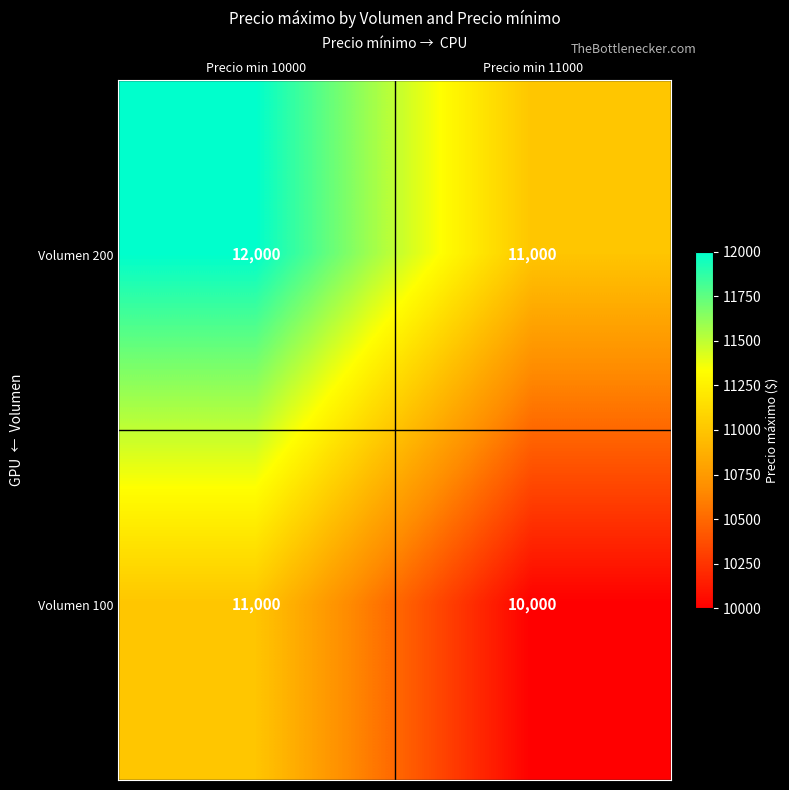

The Volumen 200 series shows 12000 at Precio min 10000. True or false?

True